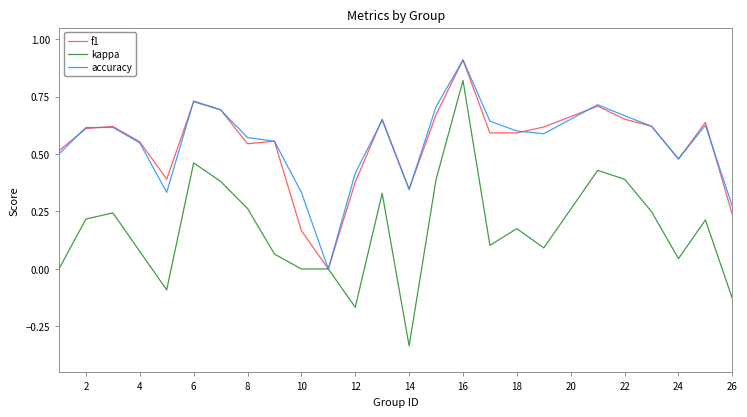

Which series has the largest range (max minus min)?

kappa